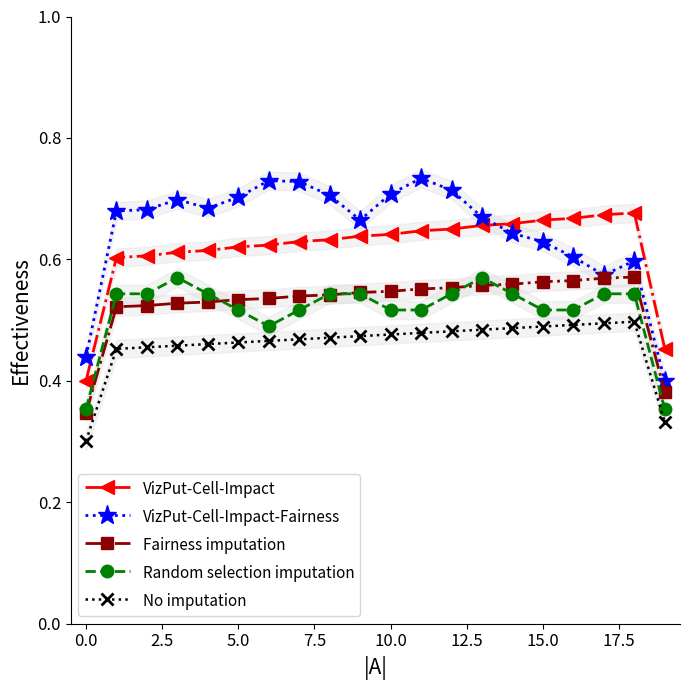

What position from the left is 18?

19